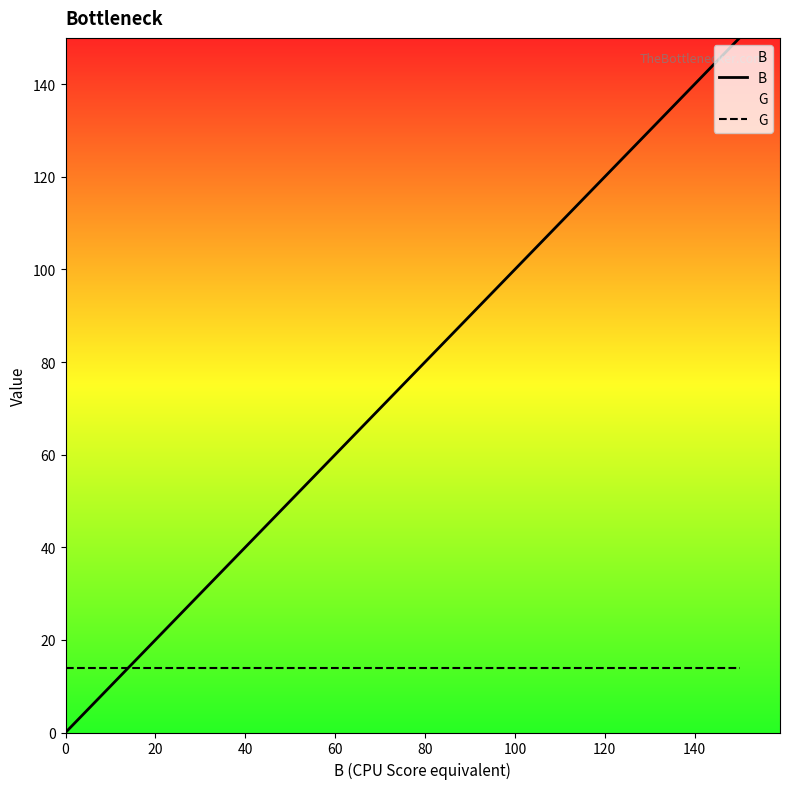

Rank the series by their maximum value, from highest to lowest.

B, G